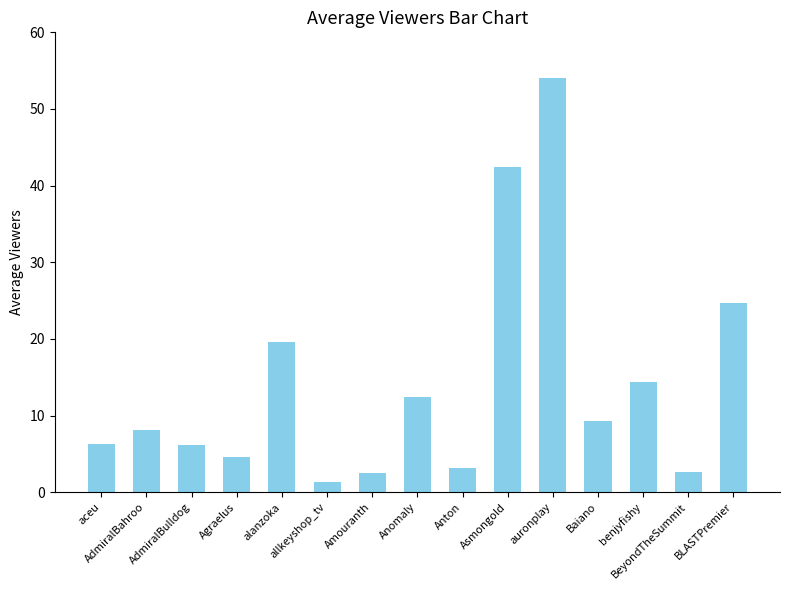

Are the bars horizontal?

No